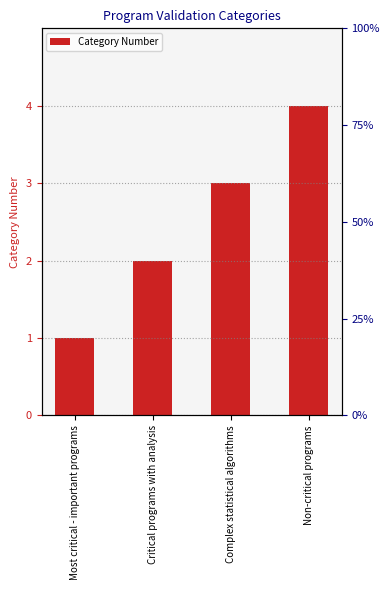

How many bars are there in total?

4